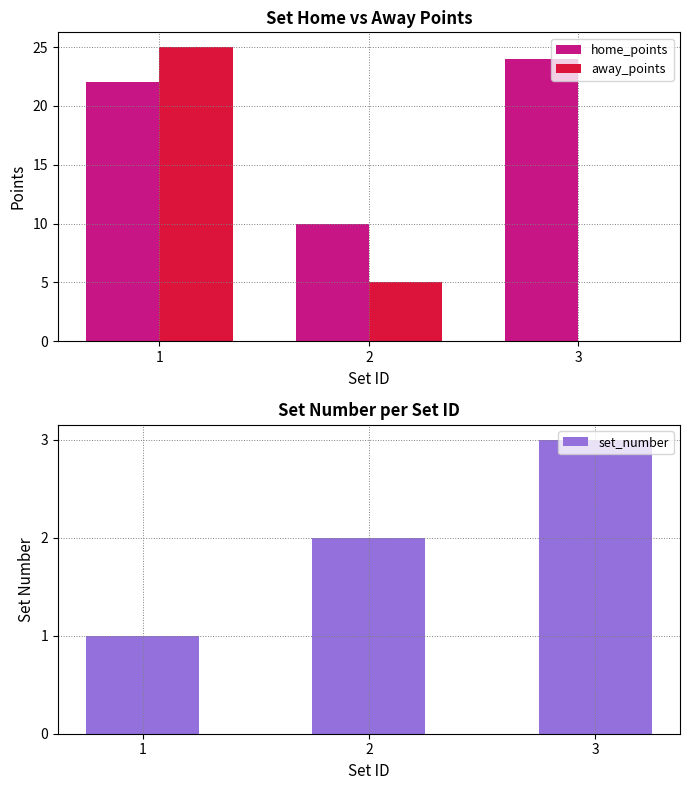

What is the value of the home_points bar at the 3rd from the left?

24